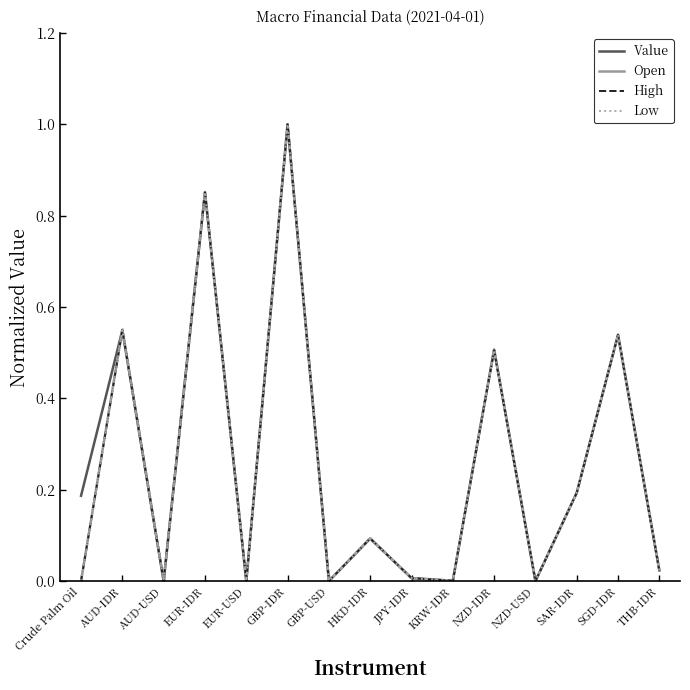

What position from the right is SAR-IDR?

3